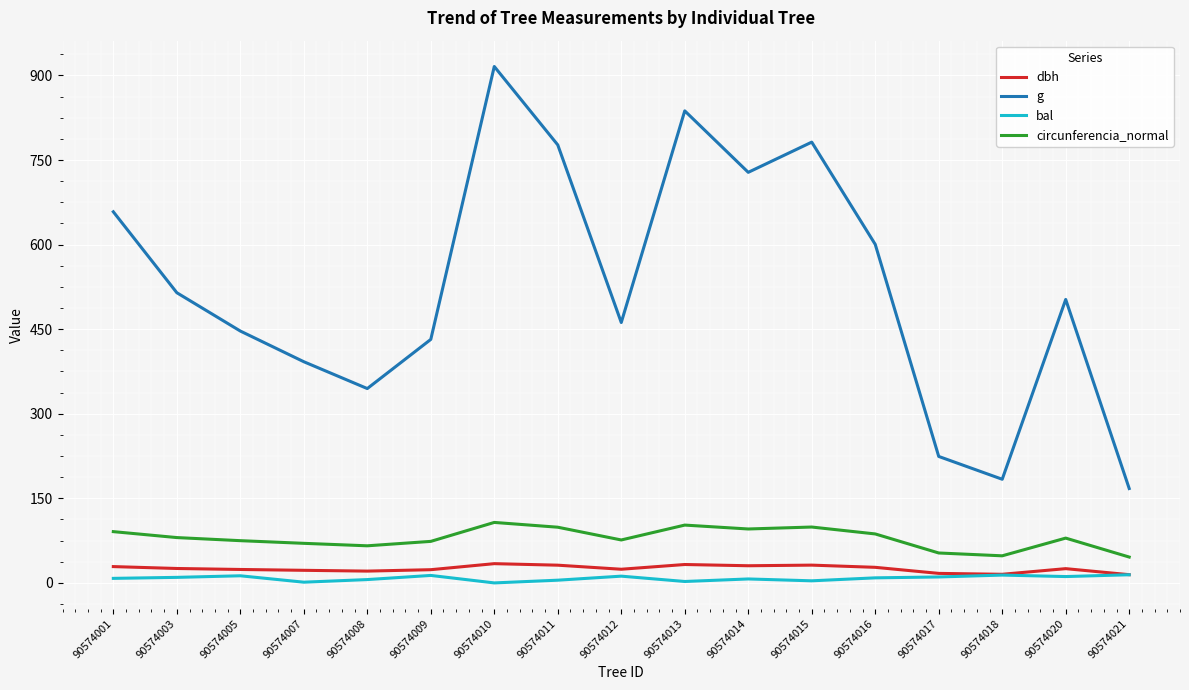

Which series has the widest spread of values?

g